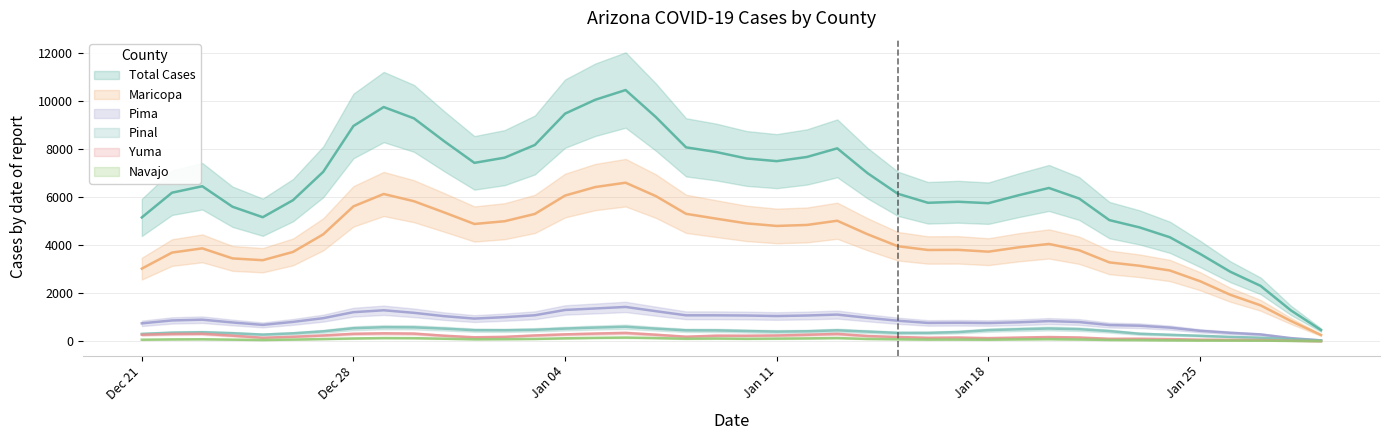

What is the sum of all cases_PINAL values?

16521